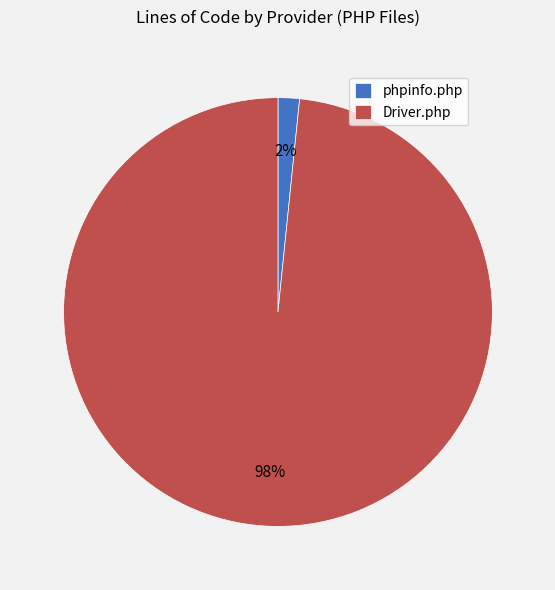

Rank the categories by value from highest to lowest.

Driver.php, phpinfo.php